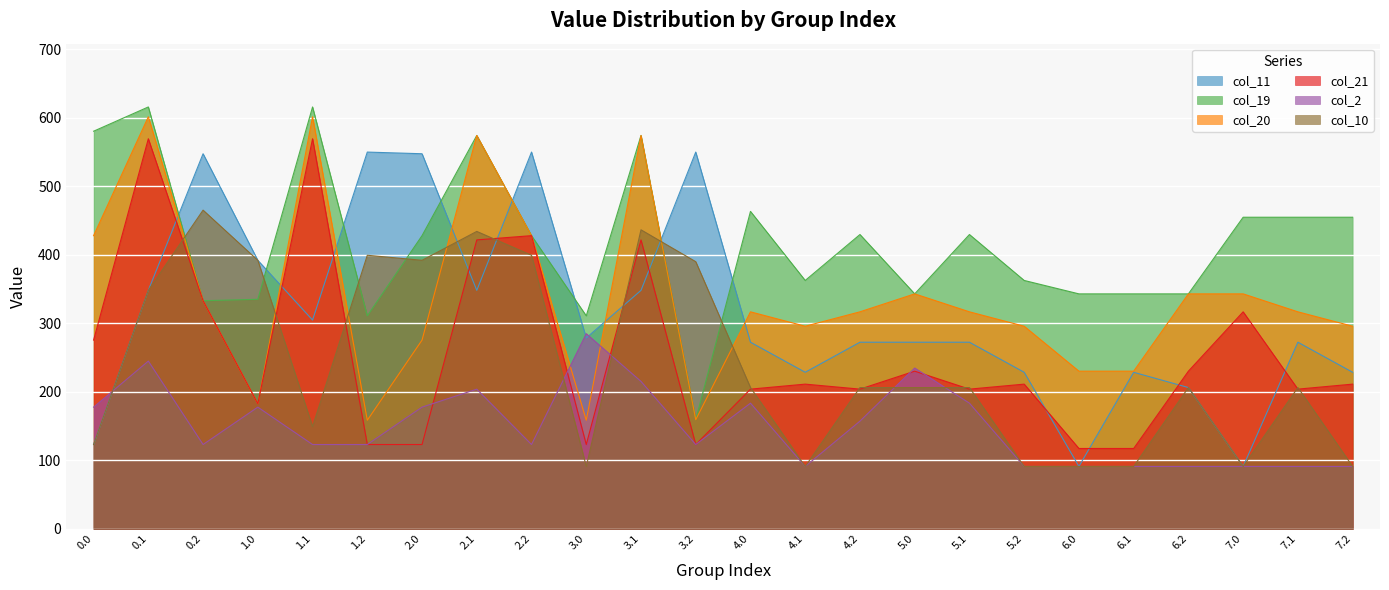

What is the value of the col_10 point at the 2nd from the left?

348.3